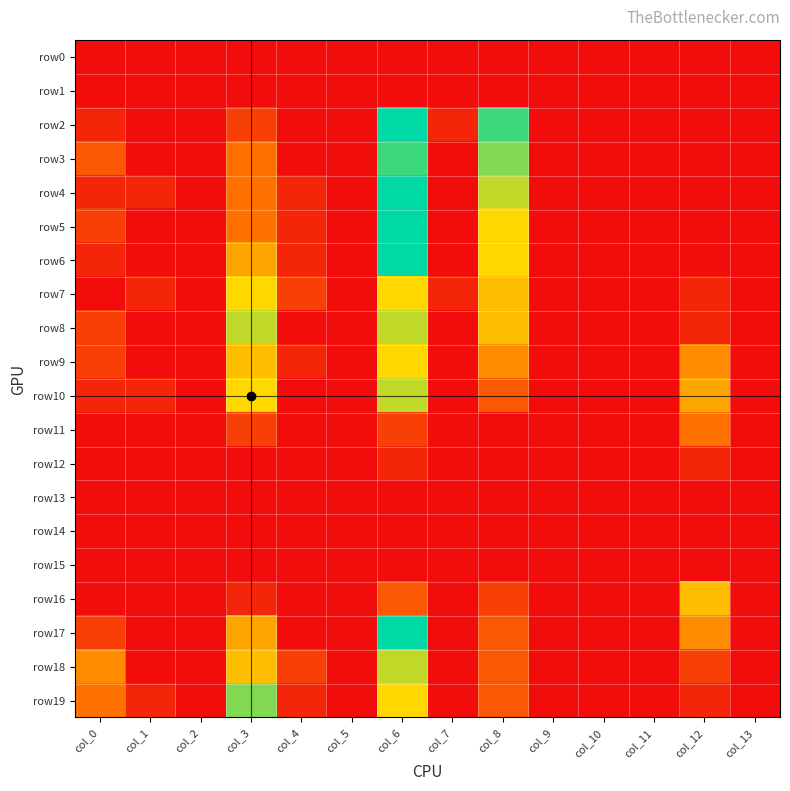

What is the total value across all series at col_8?

79